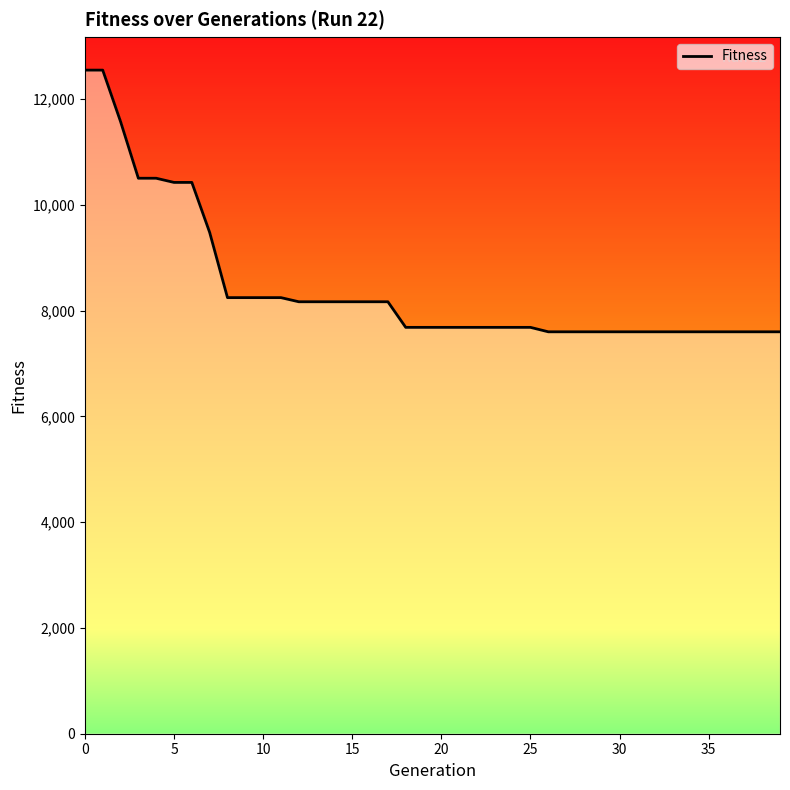

What is the sum of all values?

337786